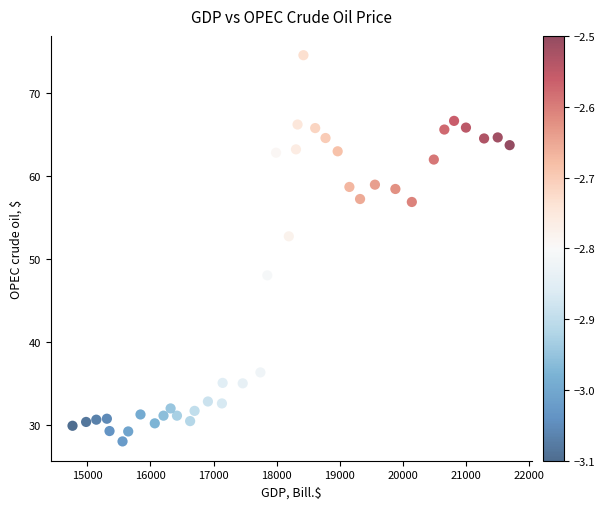

What Y value in the scatter plot is closest to 51?

52.7